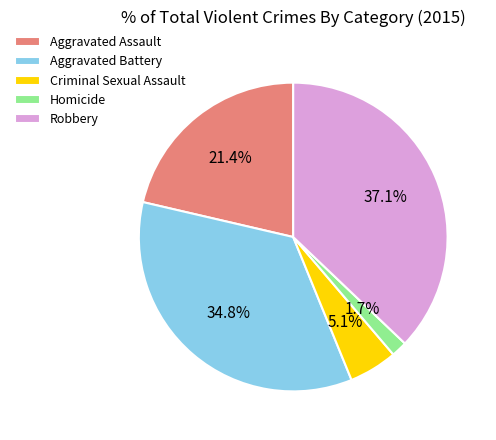

Which category has the biggest portion of the pie?

Robbery